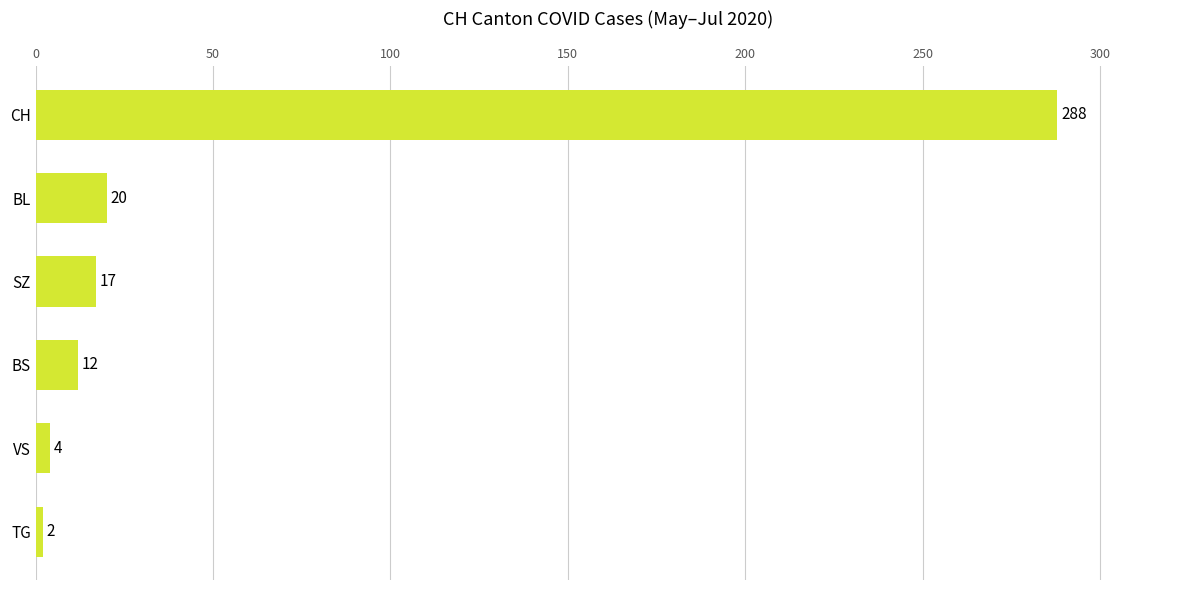

What is the value of the 1st bar from the top?

288